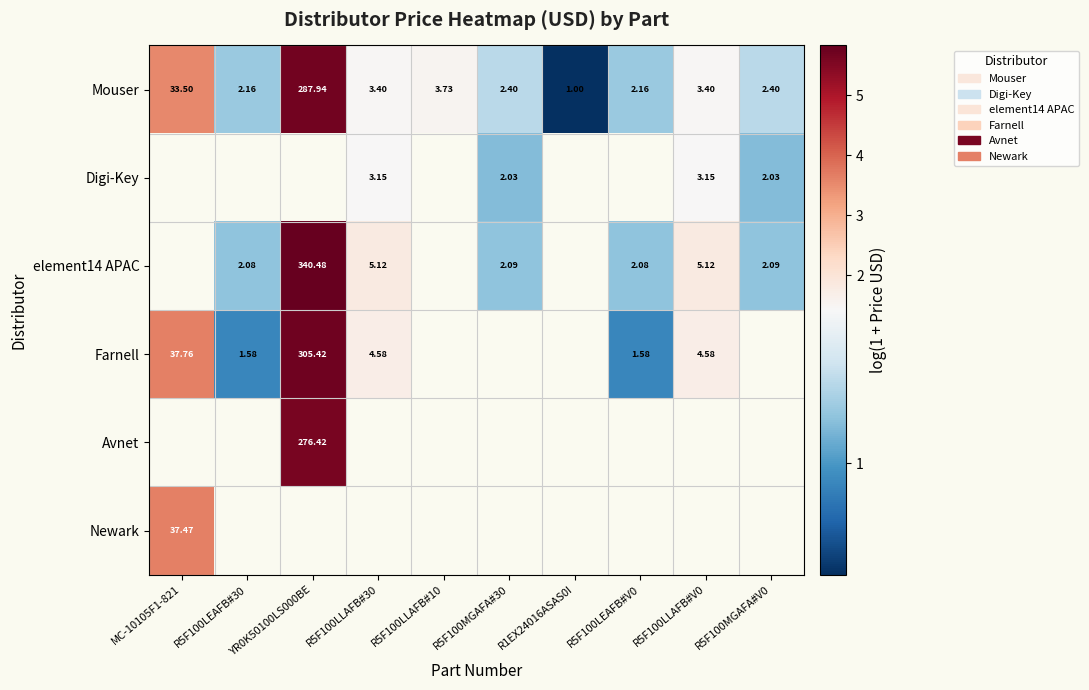

How many data points in Mouser are less than 3?

5